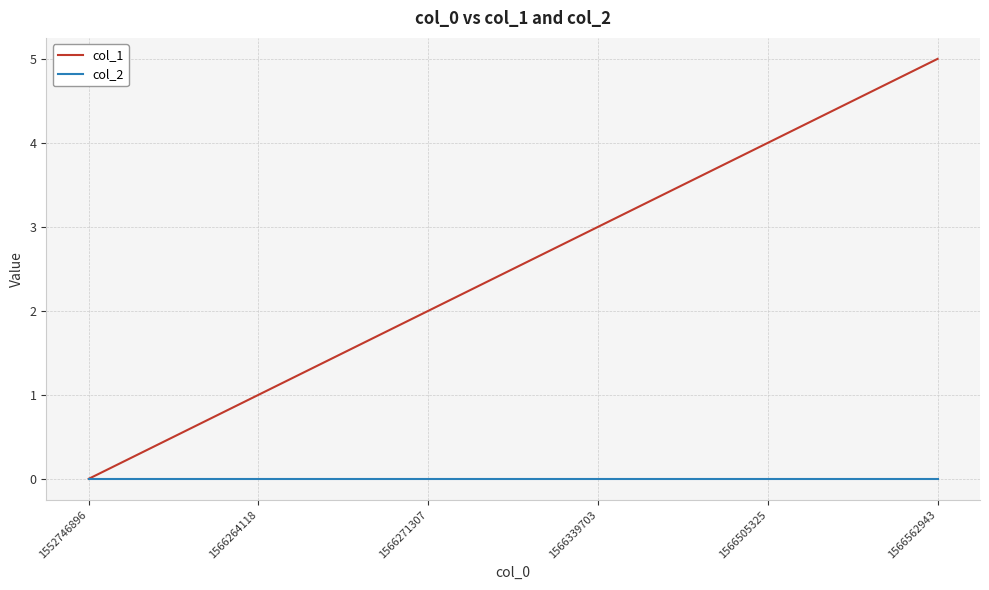

List the series in order of their overall mean, highest first.

col_1, col_2